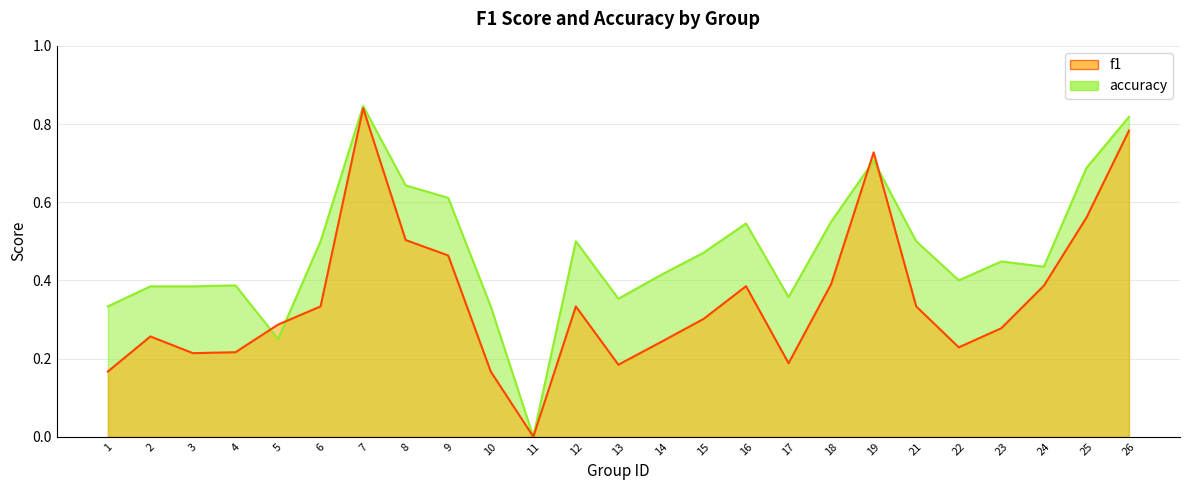

List the series in order of their peak value, highest first.

accuracy, f1